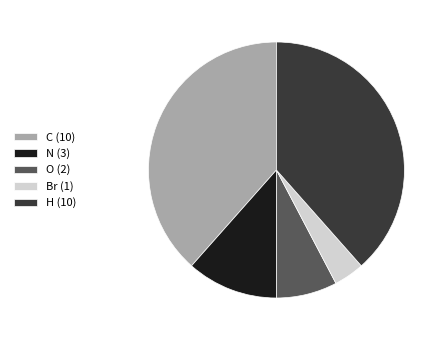

How many segments does this pie chart have?

5